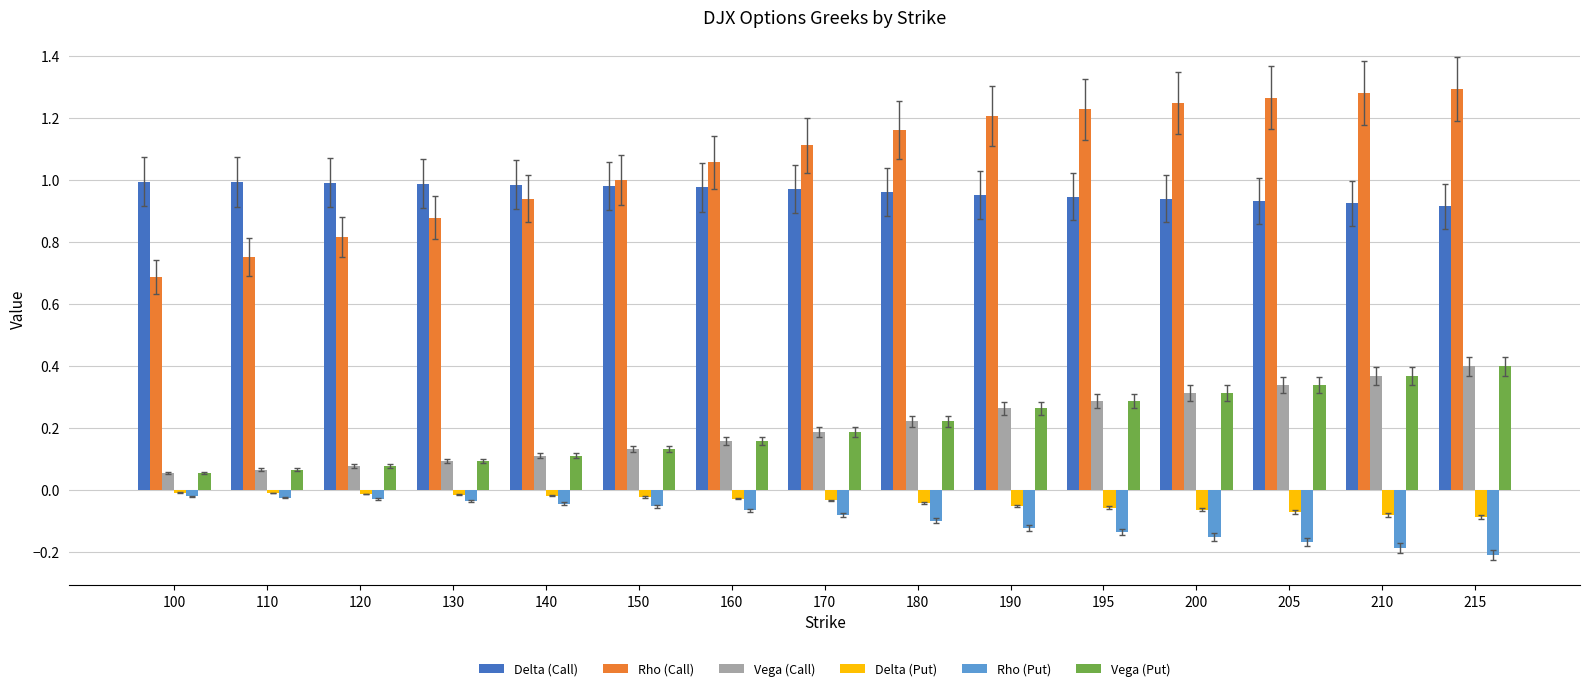

Which series has the largest total across all categories?

Rho (Call)